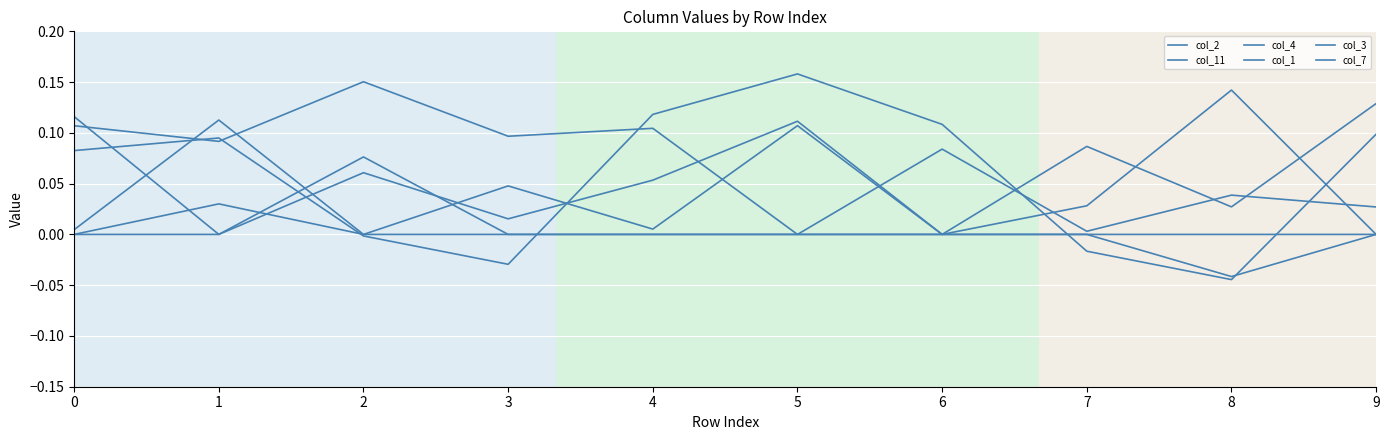

How many categories are shown in the chart?

10